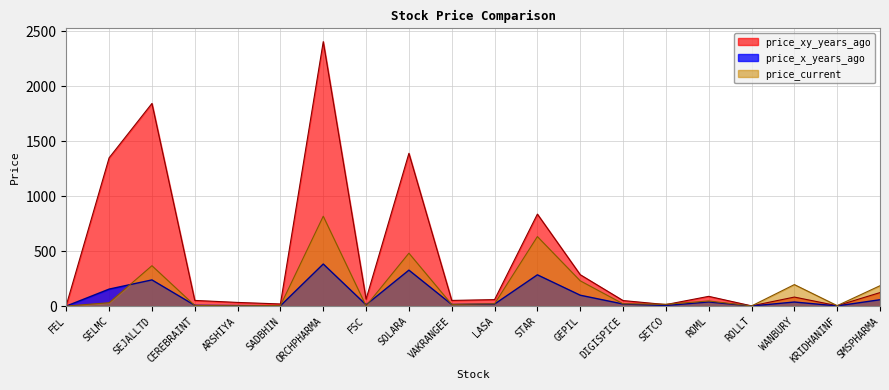

What is the difference between the second highest and minimum values in the price_x_years_ago series?

327.0